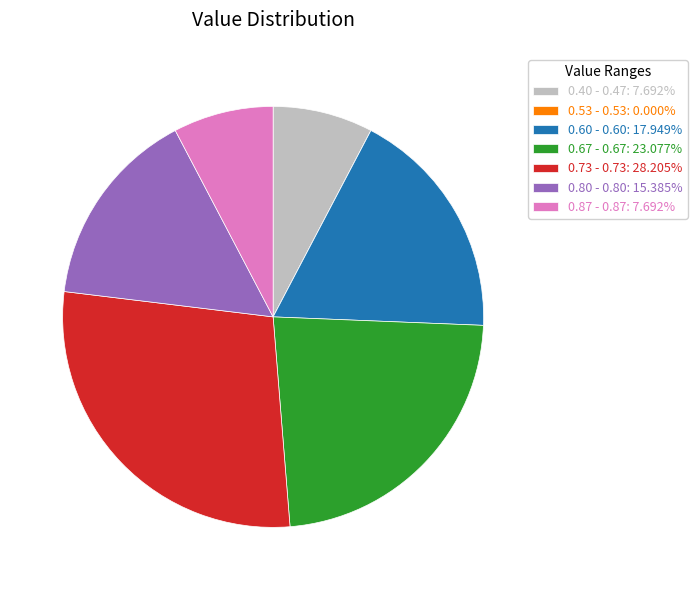

Is there a majority slice in this chart?

No